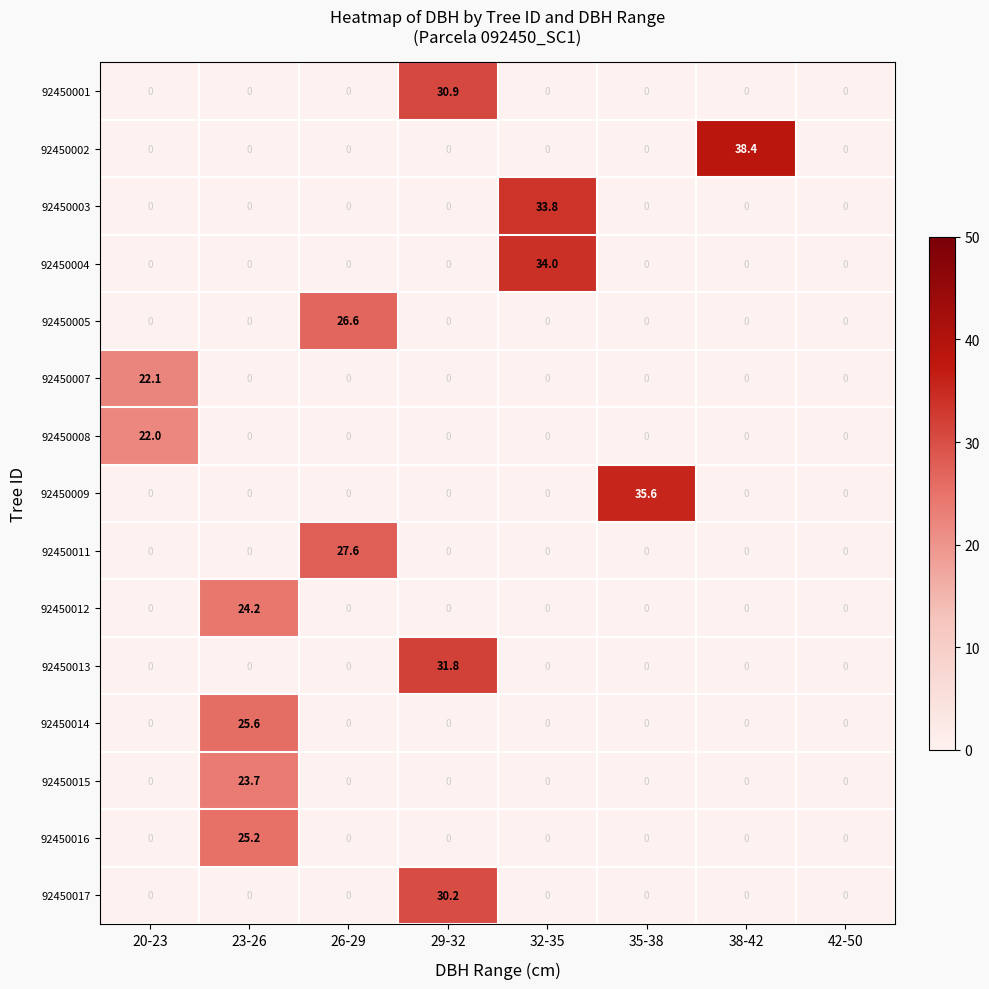

True or false: 92450007 has a value of 9.8 at 26-29.

False